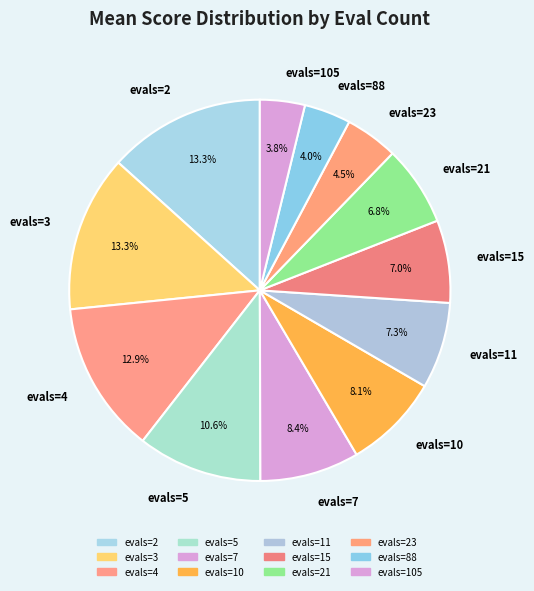

Combined, do evals=5 and evals=2 account for over 50%?

No